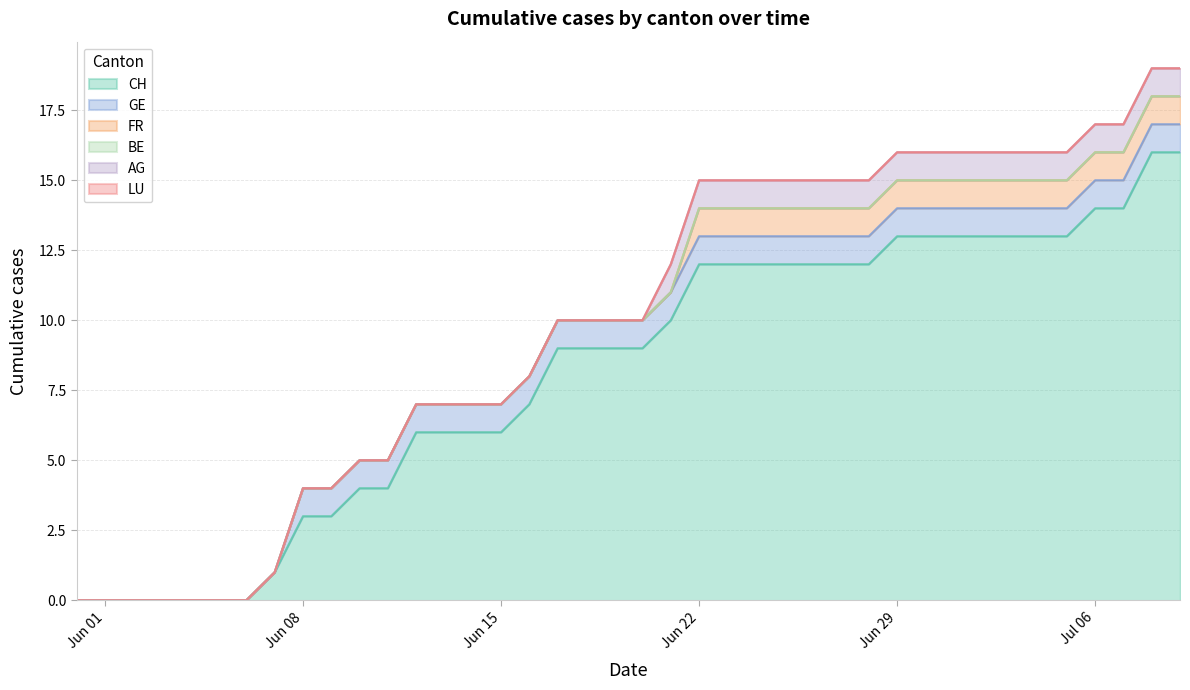

Reading right to left, list all the values displayed in this chart.

CH: 39=16	38=16	37=14	36=14	35=13	34=13	33=13	32=13	31=13	30=13	29=13	28=12	27=12	26=12	25=12	24=12	23=12	22=12	21=10	20=9	19=9	18=9	17=9	16=7	15=6	14=6	13=6	12=6	11=4	10=4	9=3	8=3	7=1	6=0	5=0	4=0	3=0	2=0	1=0	0=0
GE: 39=1	38=1	37=1	36=1	35=1	34=1	33=1	32=1	31=1	30=1	29=1	28=1	27=1	26=1	25=1	24=1	23=1	22=1	21=1	20=1	19=1	18=1	17=1	16=1	15=1	14=1	13=1	12=1	11=1	10=1	9=1	8=1	7=0	6=0	5=0	4=0	3=0	2=0	1=0	0=0
FR: 39=1	38=1	37=1	36=1	35=1	34=1	33=1	32=1	31=1	30=1	29=1	28=1	27=1	26=1	25=1	24=1	23=1	22=1	21=0	20=0	19=0	18=0	17=0	16=0	15=0	14=0	13=0	12=0	11=0	10=0	9=0	8=0	7=0	6=0	5=0	4=0	3=0	2=0	1=0	0=0
BE: 39=0	38=0	37=0	36=0	35=0	34=0	33=0	32=0	31=0	30=0	29=0	28=0	27=0	26=0	25=0	24=0	23=0	22=0	21=0	20=0	19=0	18=0	17=0	16=0	15=0	14=0	13=0	12=0	11=0	10=0	9=0	8=0	7=0	6=0	5=0	4=0	3=0	2=0	1=0	0=0
AG: 39=1	38=1	37=1	36=1	35=1	34=1	33=1	32=1	31=1	30=1	29=1	28=1	27=1	26=1	25=1	24=1	23=1	22=1	21=1	20=0	19=0	18=0	17=0	16=0	15=0	14=0	13=0	12=0	11=0	10=0	9=0	8=0	7=0	6=0	5=0	4=0	3=0	2=0	1=0	0=0
LU: 39=0	38=0	37=0	36=0	35=0	34=0	33=0	32=0	31=0	30=0	29=0	28=0	27=0	26=0	25=0	24=0	23=0	22=0	21=0	20=0	19=0	18=0	17=0	16=0	15=0	14=0	13=0	12=0	11=0	10=0	9=0	8=0	7=0	6=0	5=0	4=0	3=0	2=0	1=0	0=0